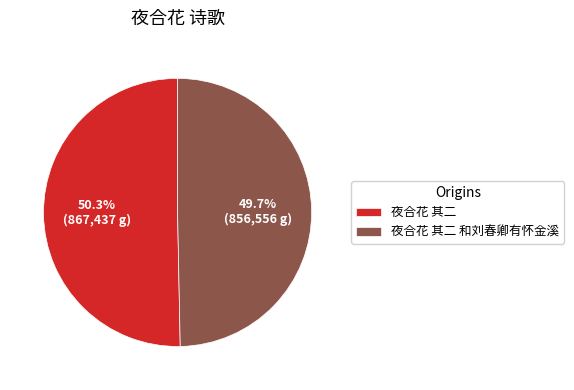

Rank the categories by value from lowest to highest.

夜合花 其二 和刘春卿有怀金溪, 夜合花 其二